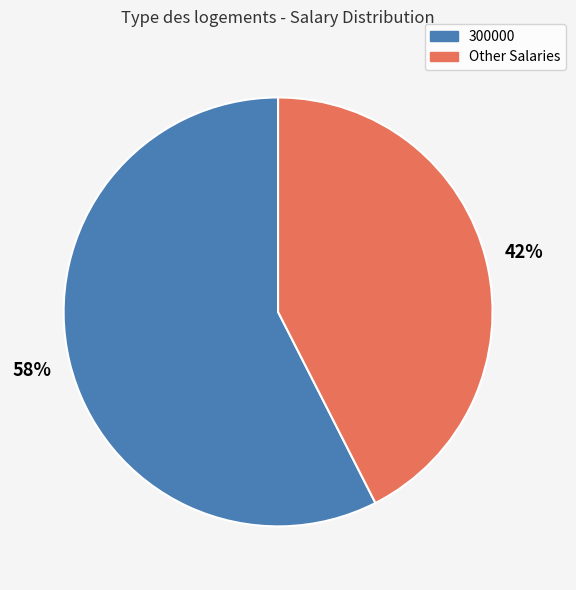

To the nearest percent, what is the average slice percentage?

50%